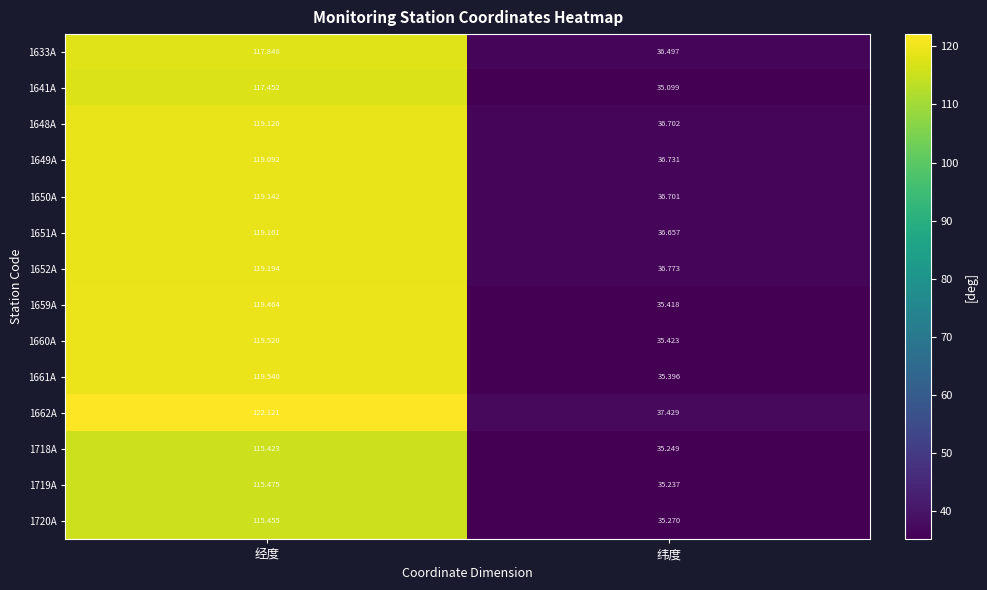

Which category has the lowest value across all series?

纬度